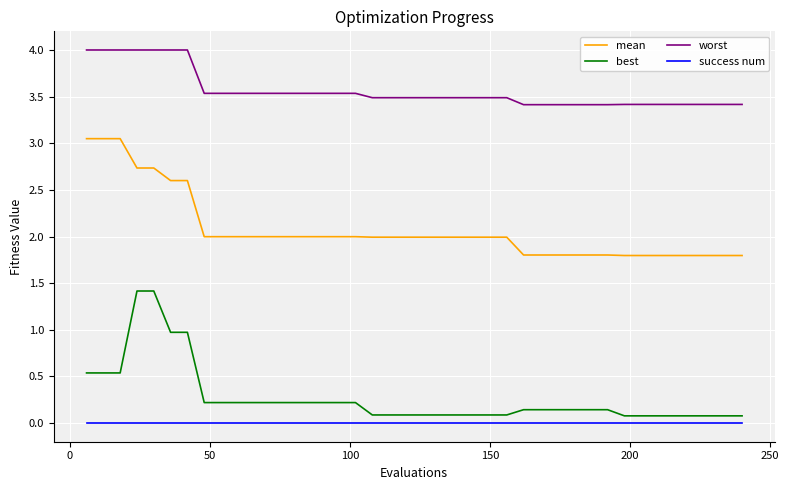

True or false: success num and mean cross at least once.

False